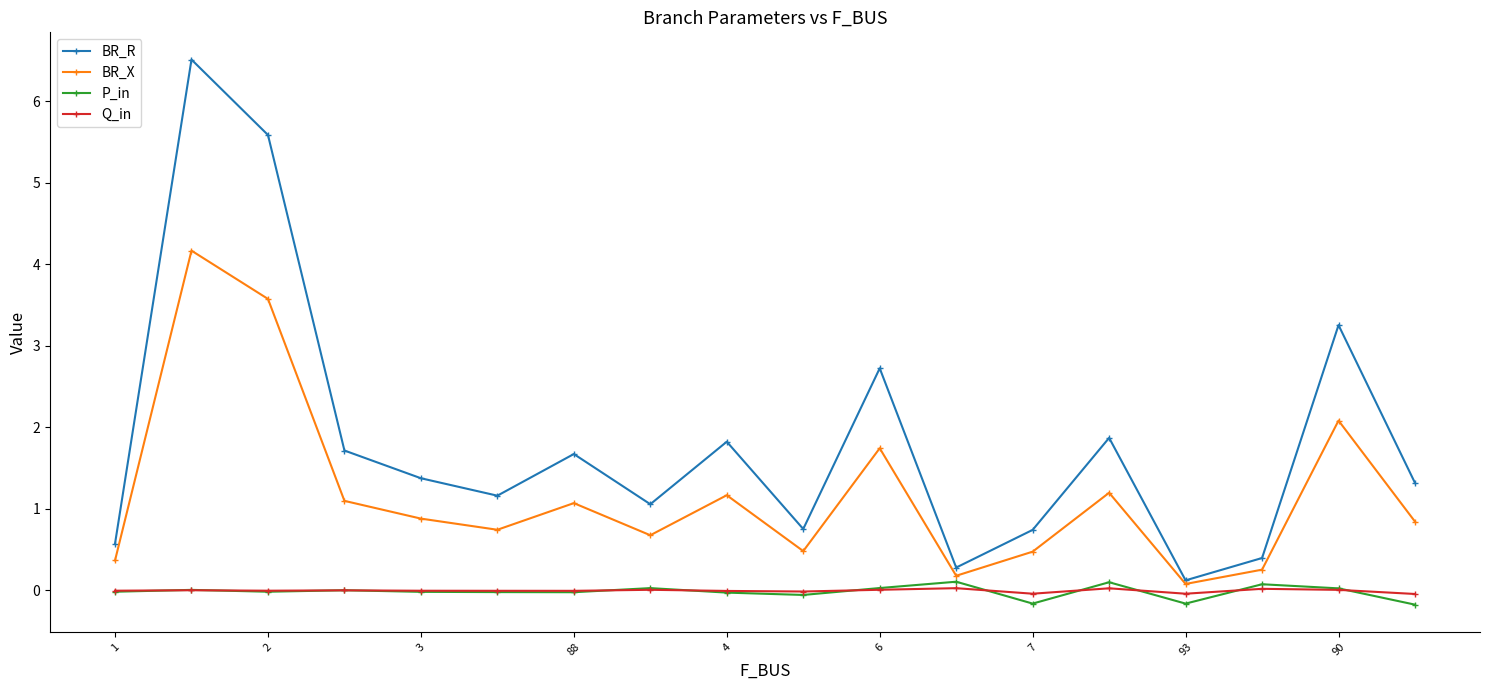

How many distinct data groups are displayed?

4